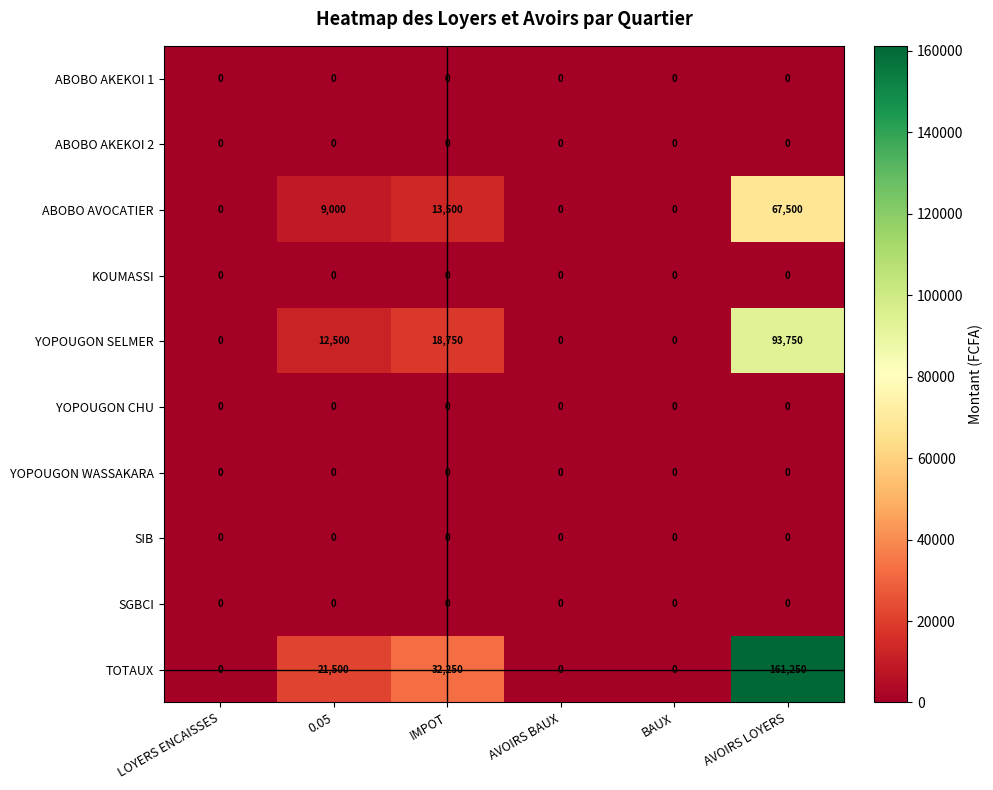

What is the spread (max minus min) of values at 0.05?

21500